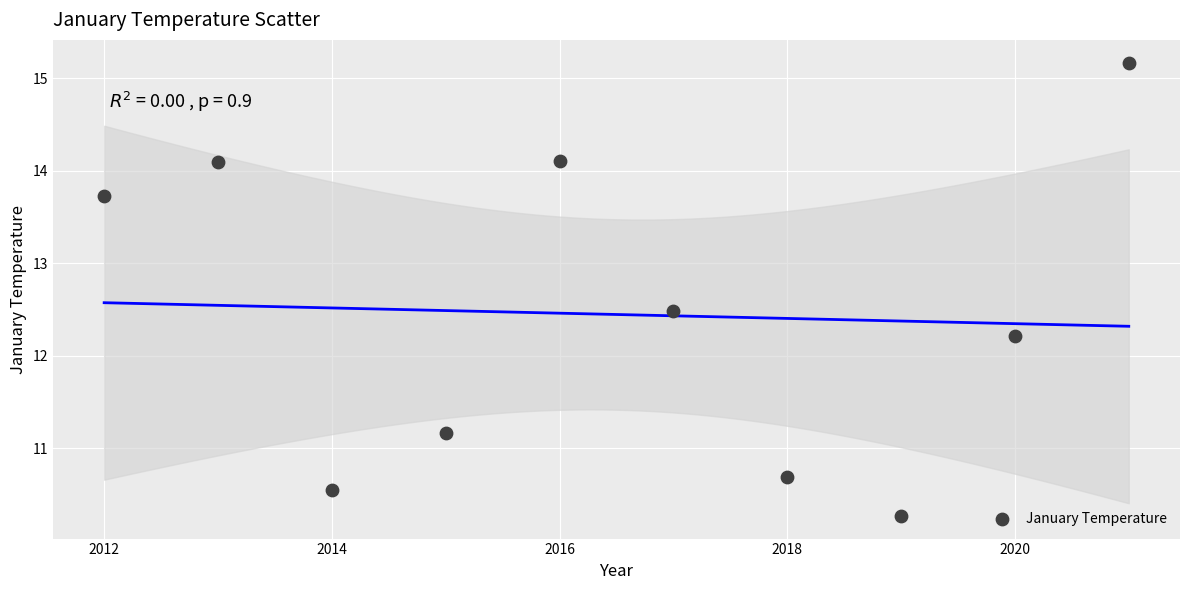

What is the average Y value?

12.4